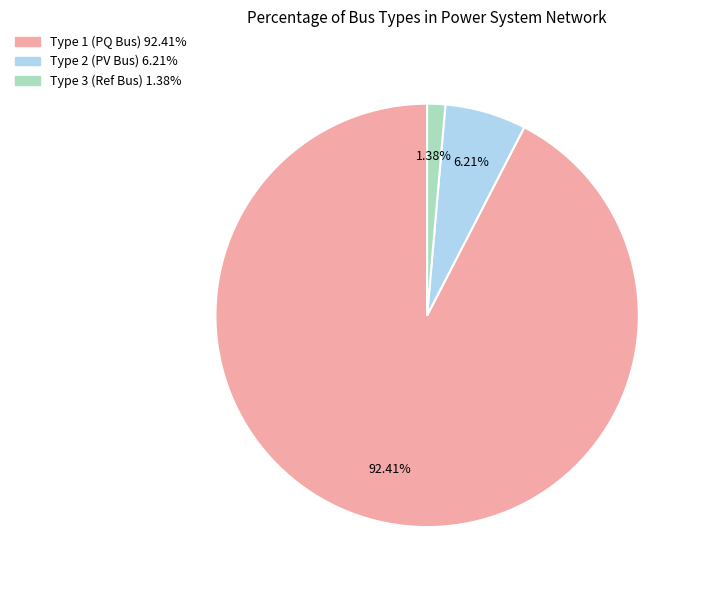

Is there any slice that represents more than half of the pie?

Yes